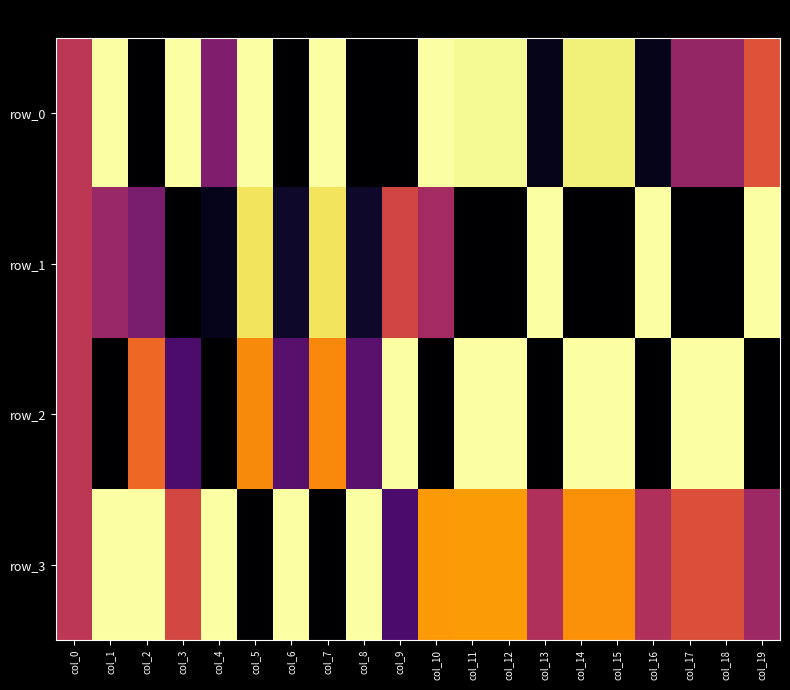

True or false: row_0 has a value of 1.0 at col_7.

True